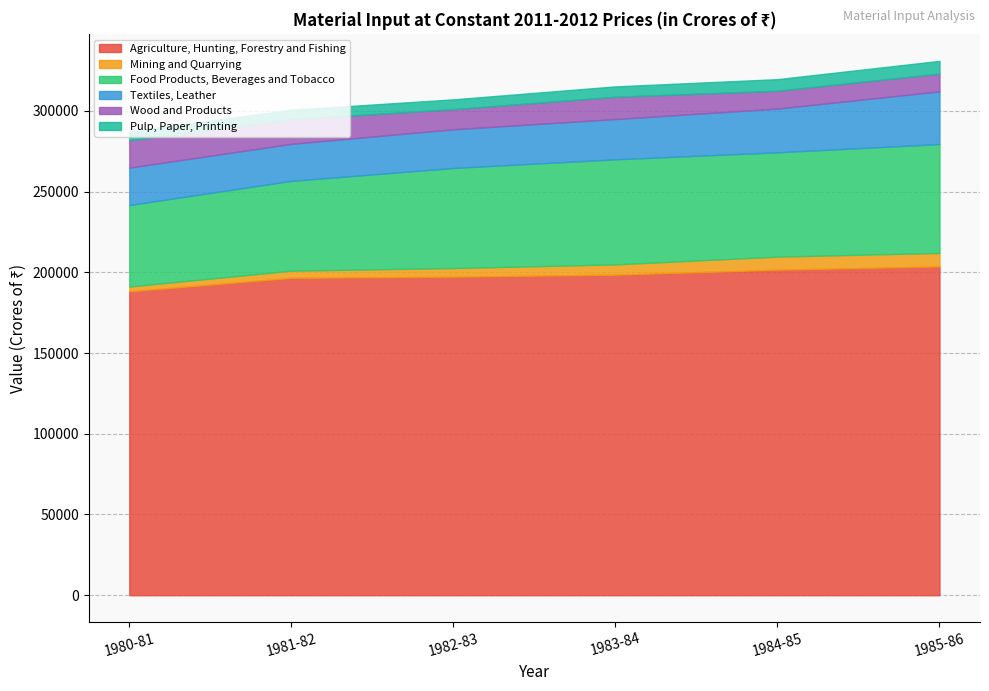

True or false: Mining and Quarrying and Wood and Products intersect in this chart.

False